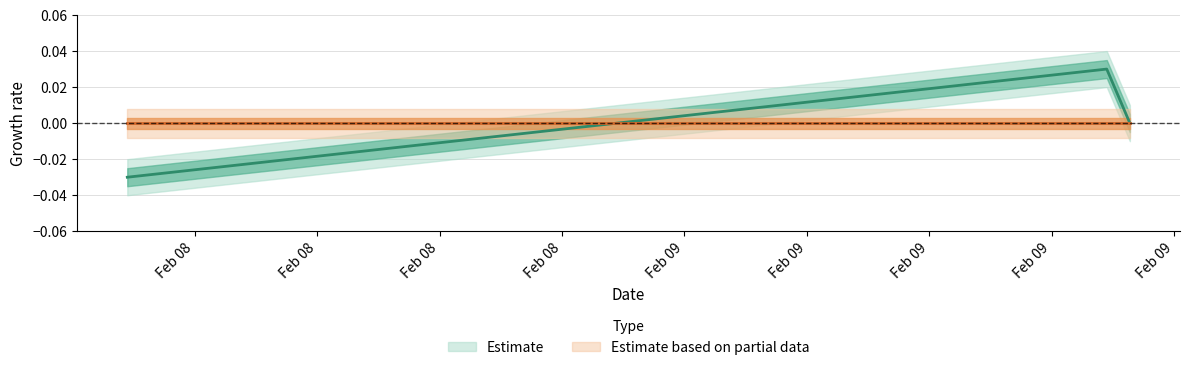

True or false: the data shows -0.0 at 2024-02-09 10:54:57.

False